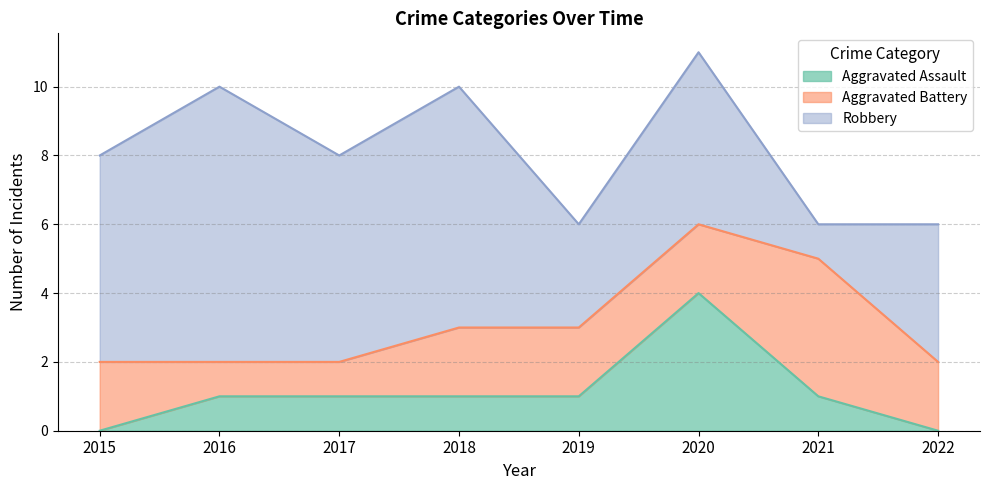

True or false: Robbery and Aggravated Assault intersect in this chart.

False